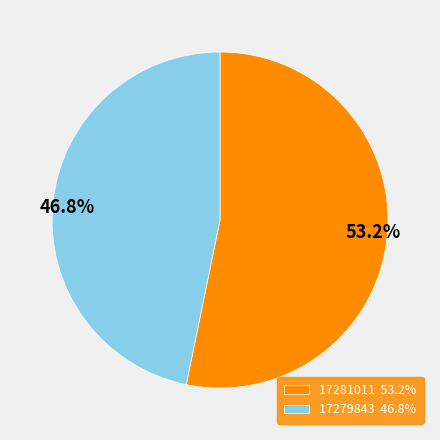

Is it true that 17279843 is 57% of the pie?

False